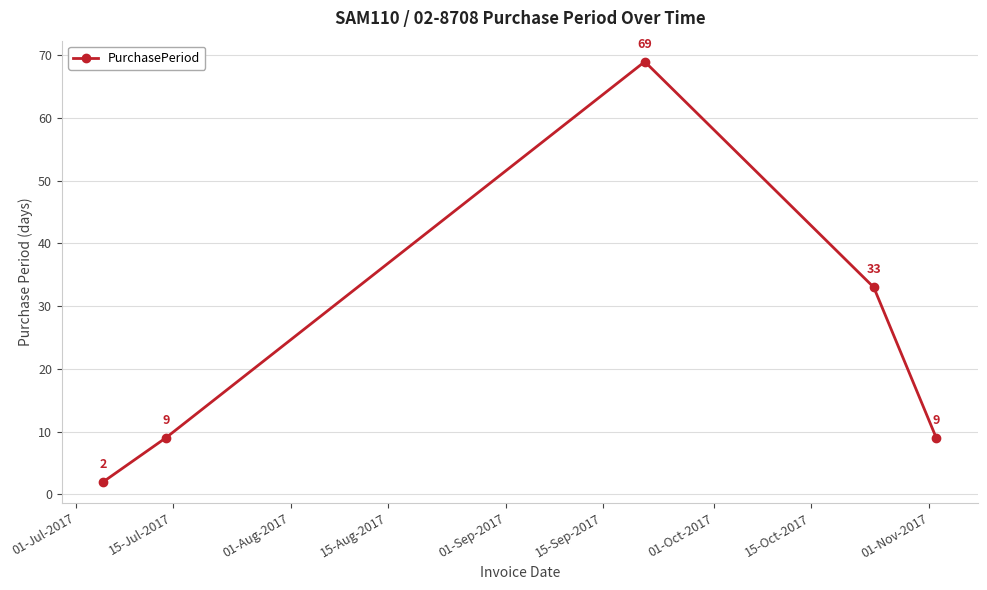

What is the average value?

24